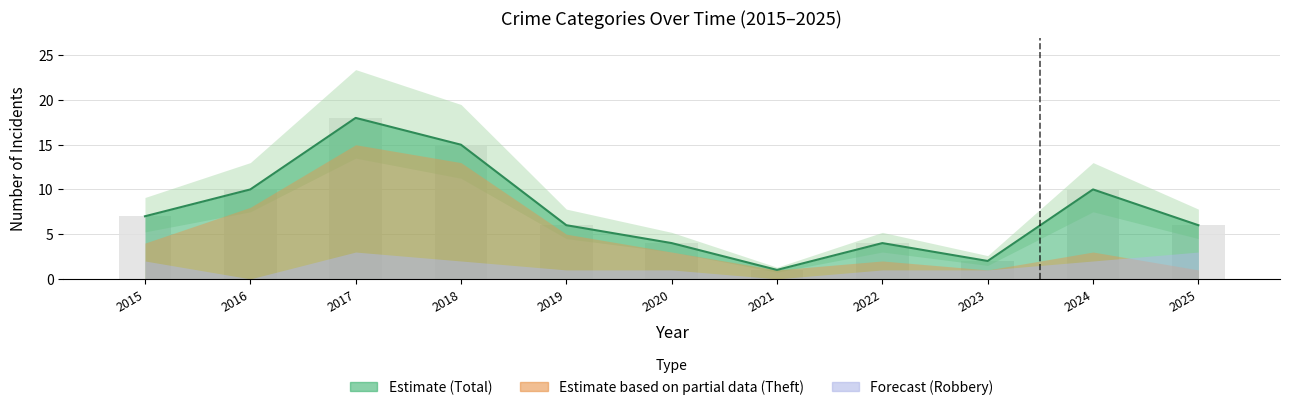

At how many categories does at least one series exceed 4?

7